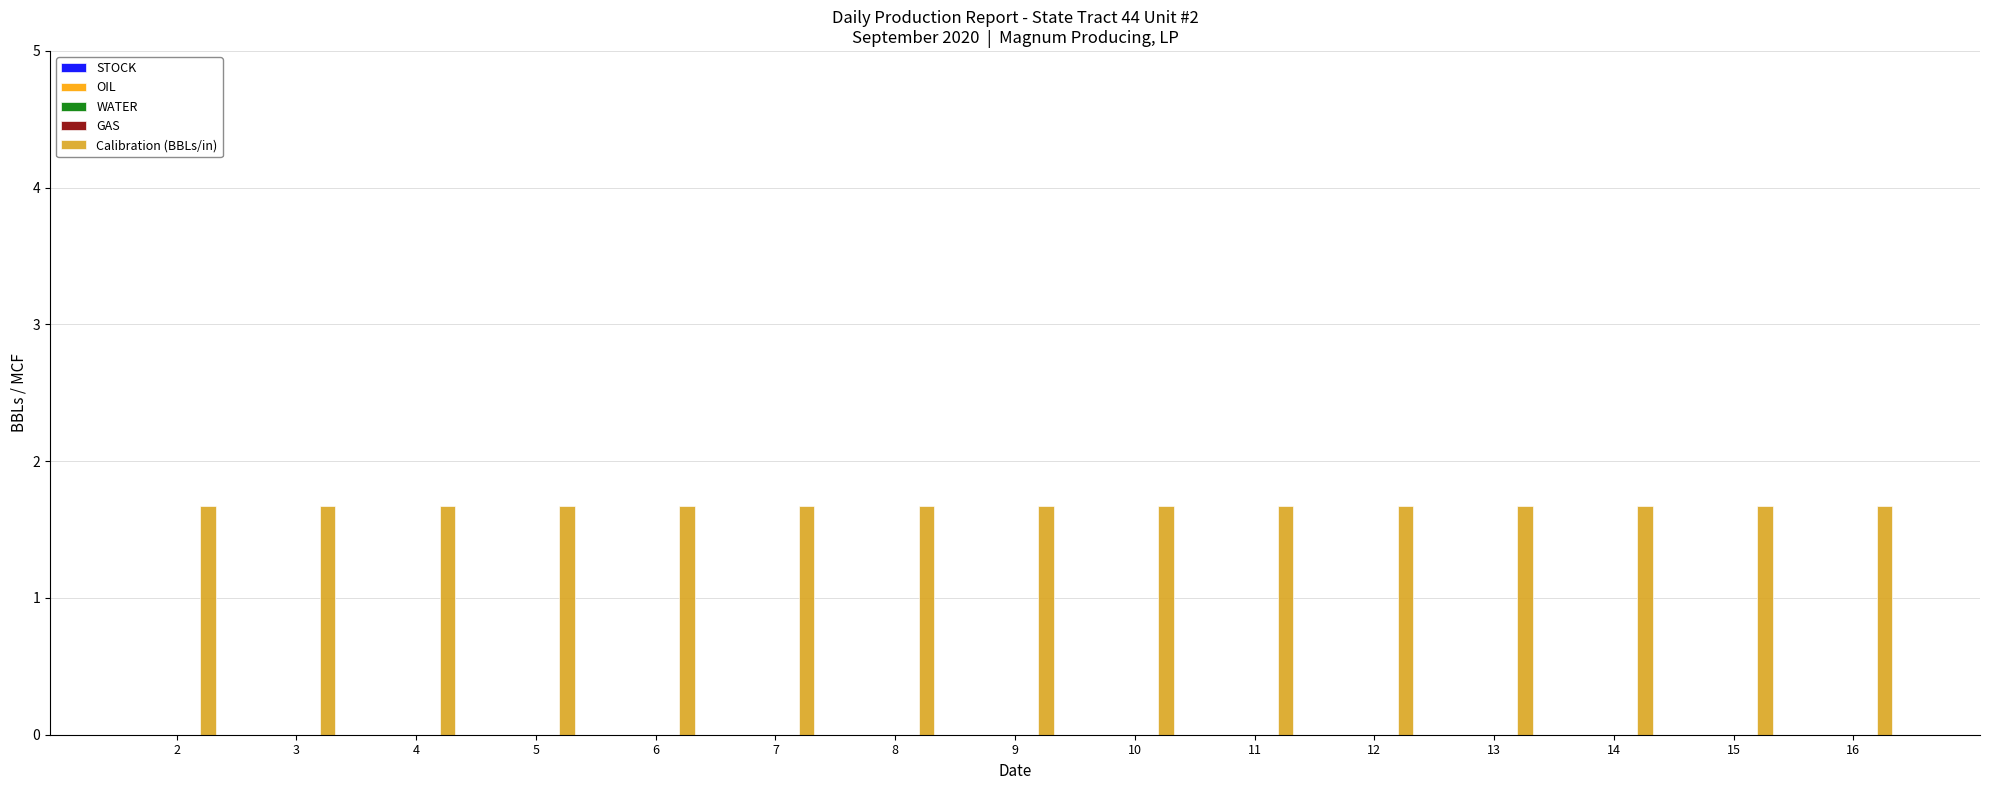

What is the difference between the highest and lowest values at 6?

1.7